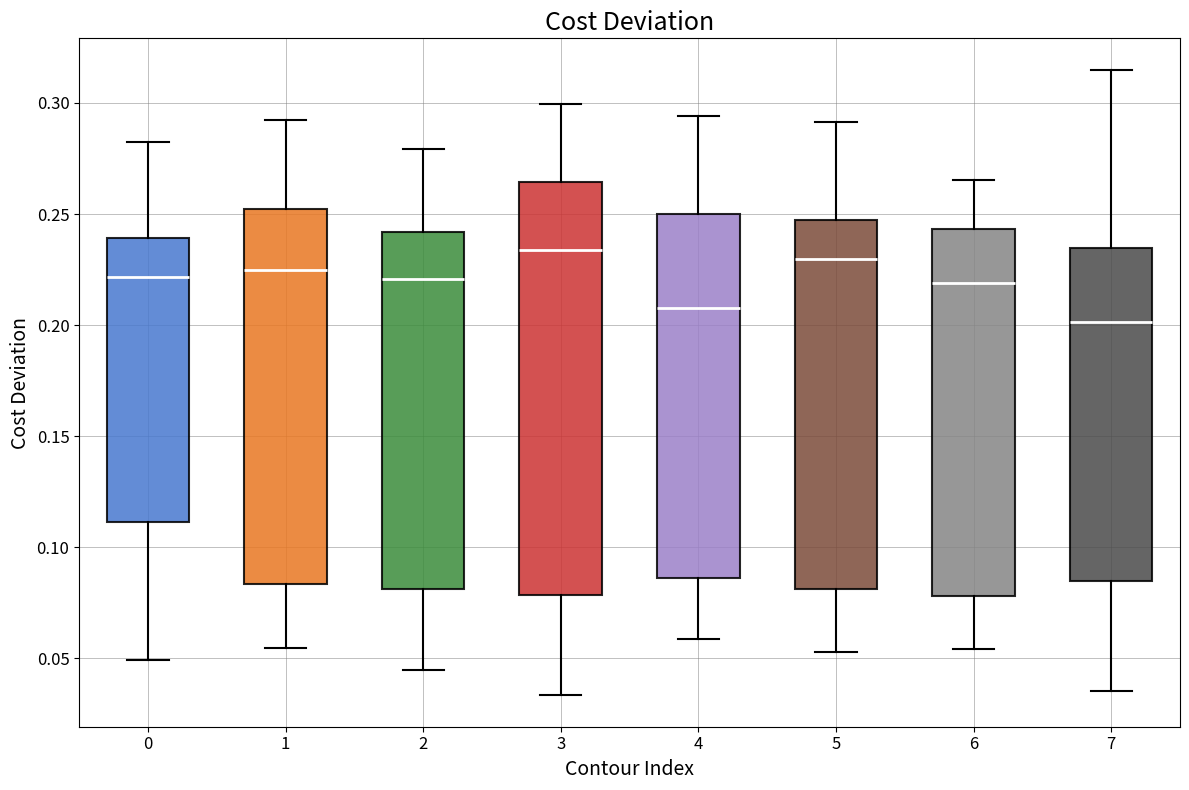

Reading left to right, read every box against the y-axis: the position of its median line, the range the box covers, and the ends of its whiskers. The values are not printed on the chart, so give them approximately, as read against the axis.

0: median 0.220, box 0.110 to 0.240, whiskers 0.050 to 0.280
1: median 0.225, box 0.085 to 0.250, whiskers 0.055 to 0.290
2: median 0.220, box 0.080 to 0.240, whiskers 0.045 to 0.280
3: median 0.235, box 0.080 to 0.265, whiskers 0.035 to 0.300
4: median 0.205, box 0.085 to 0.250, whiskers 0.060 to 0.295
5: median 0.230, box 0.080 to 0.245, whiskers 0.055 to 0.290
6: median 0.220, box 0.080 to 0.245, whiskers 0.055 to 0.265
7: median 0.200, box 0.085 to 0.235, whiskers 0.035 to 0.315